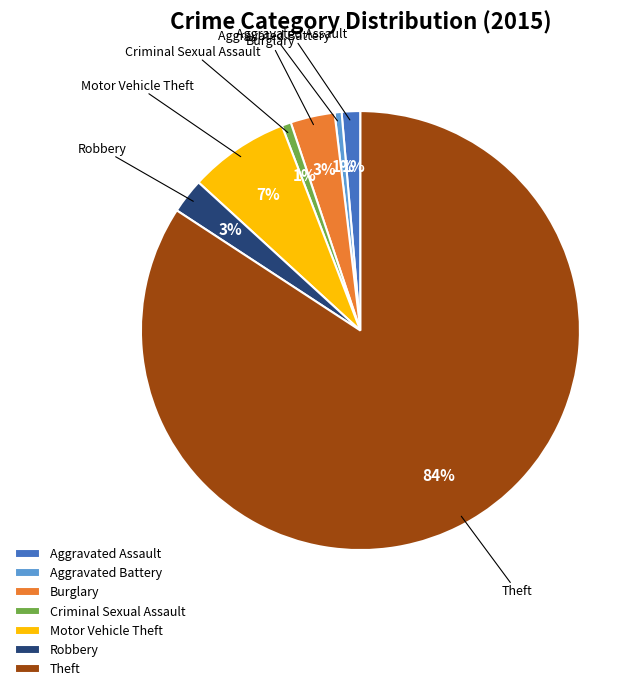

To the nearest percent, what percentage of the pie is Theft?

84%